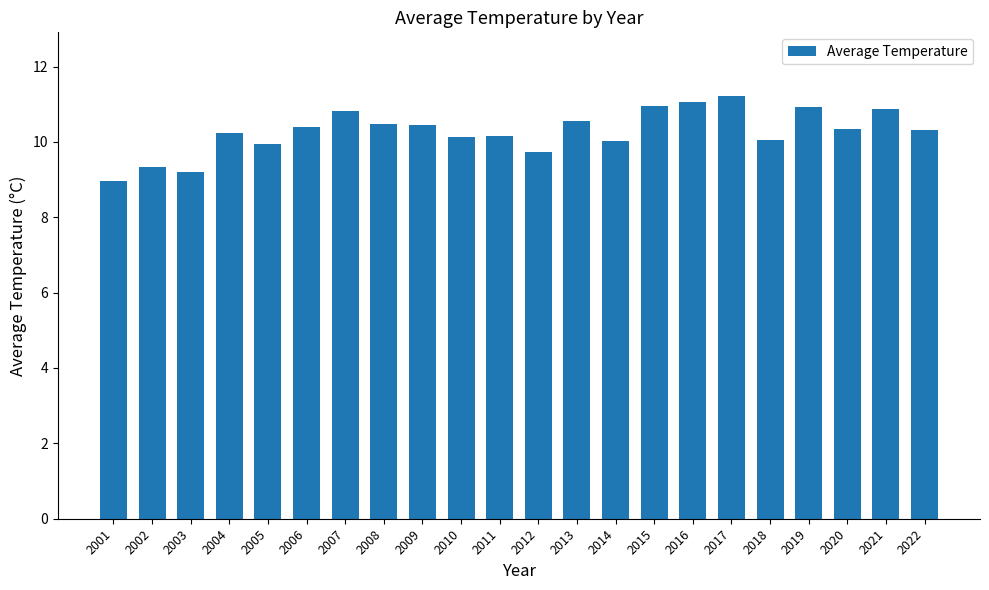

True or false: the data shows 3.3 at 2002.

False